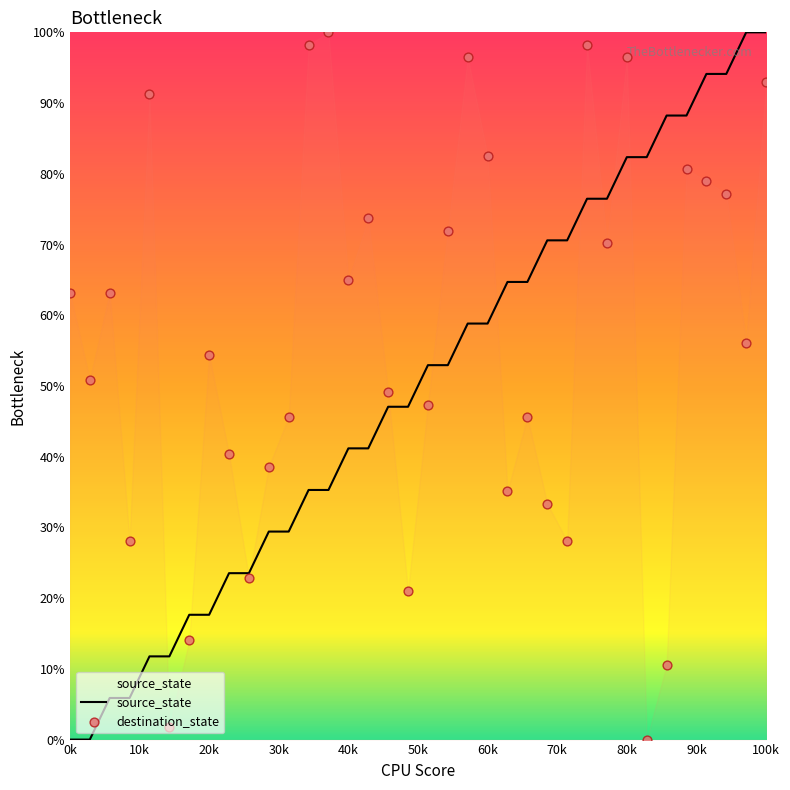

What are all the series names shown in the legend?

source_state, destination_state